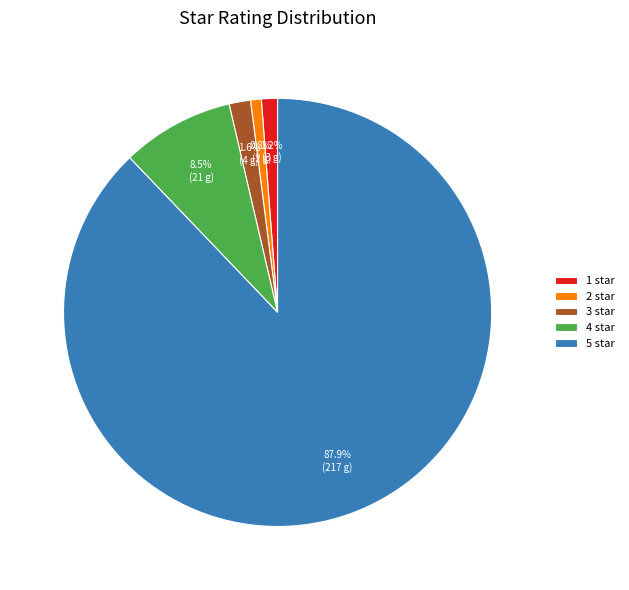

Does 5 star represent more than half of the total?

Yes